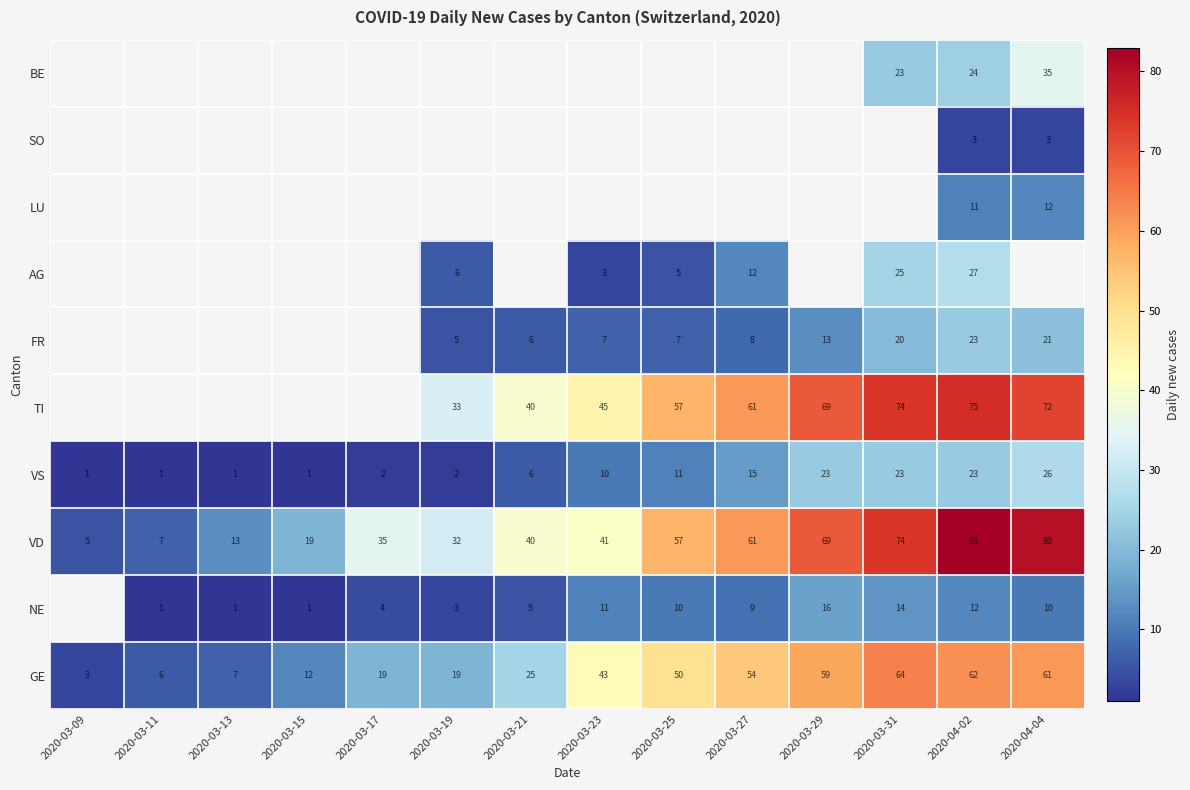

The SO series shows 1 at 2020-04-04. True or false?

False